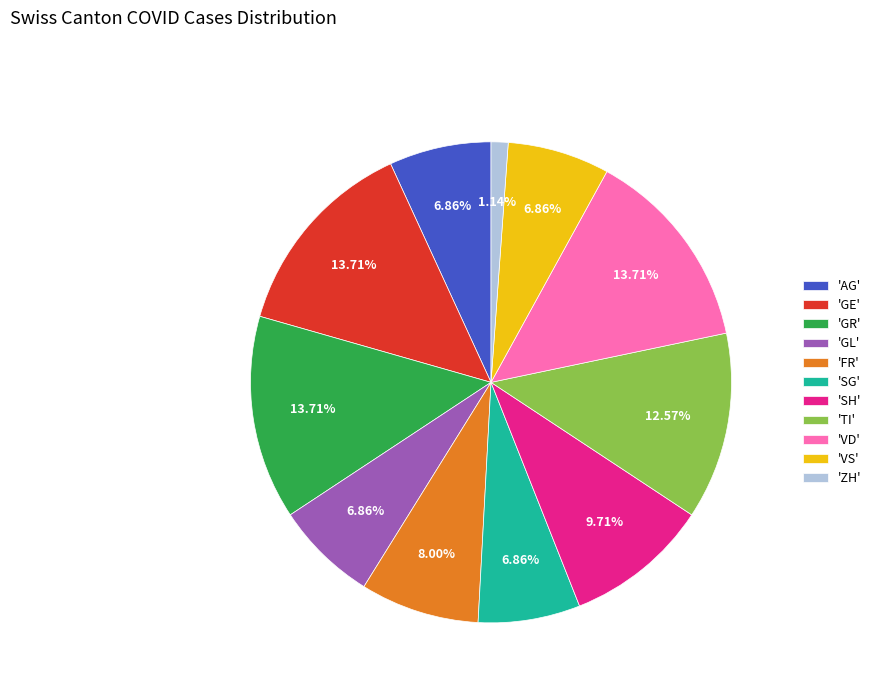

To the nearest percent, what is the difference between the largest and smallest slice percentages?

13%